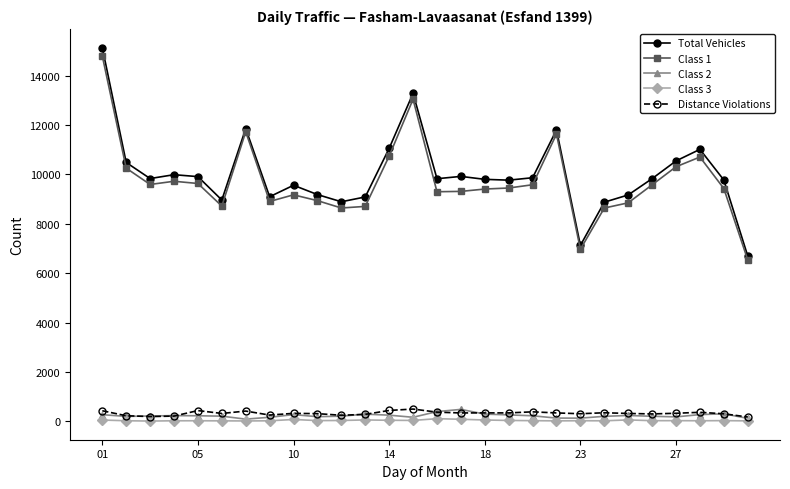

How many series are shown in this chart?

5